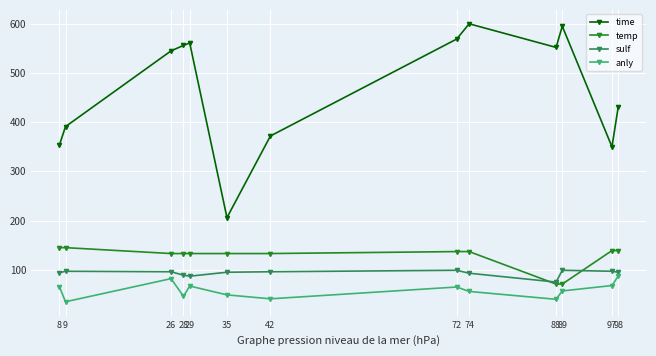

What is the difference between the maximum and minimum values in the time series?

394